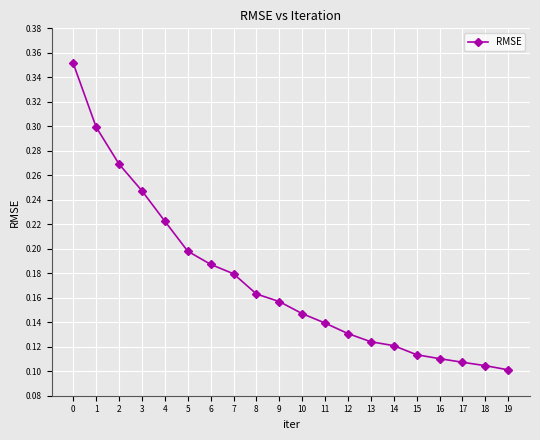

Count the values in the range 0 to 1.

20